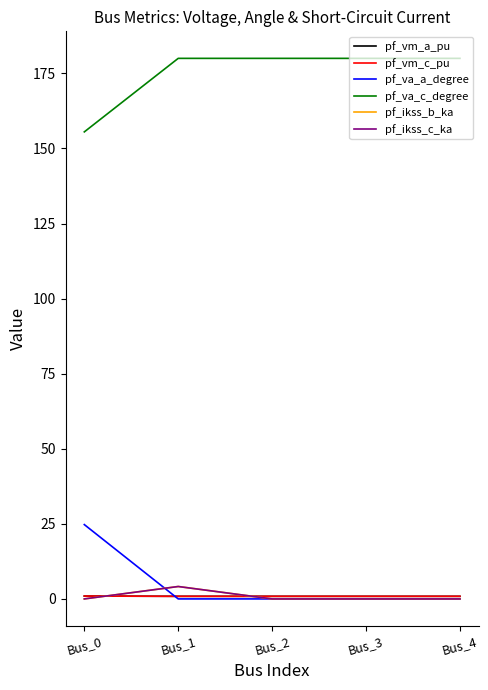

Which series has the largest total across all categories?

pf_va_c_degree